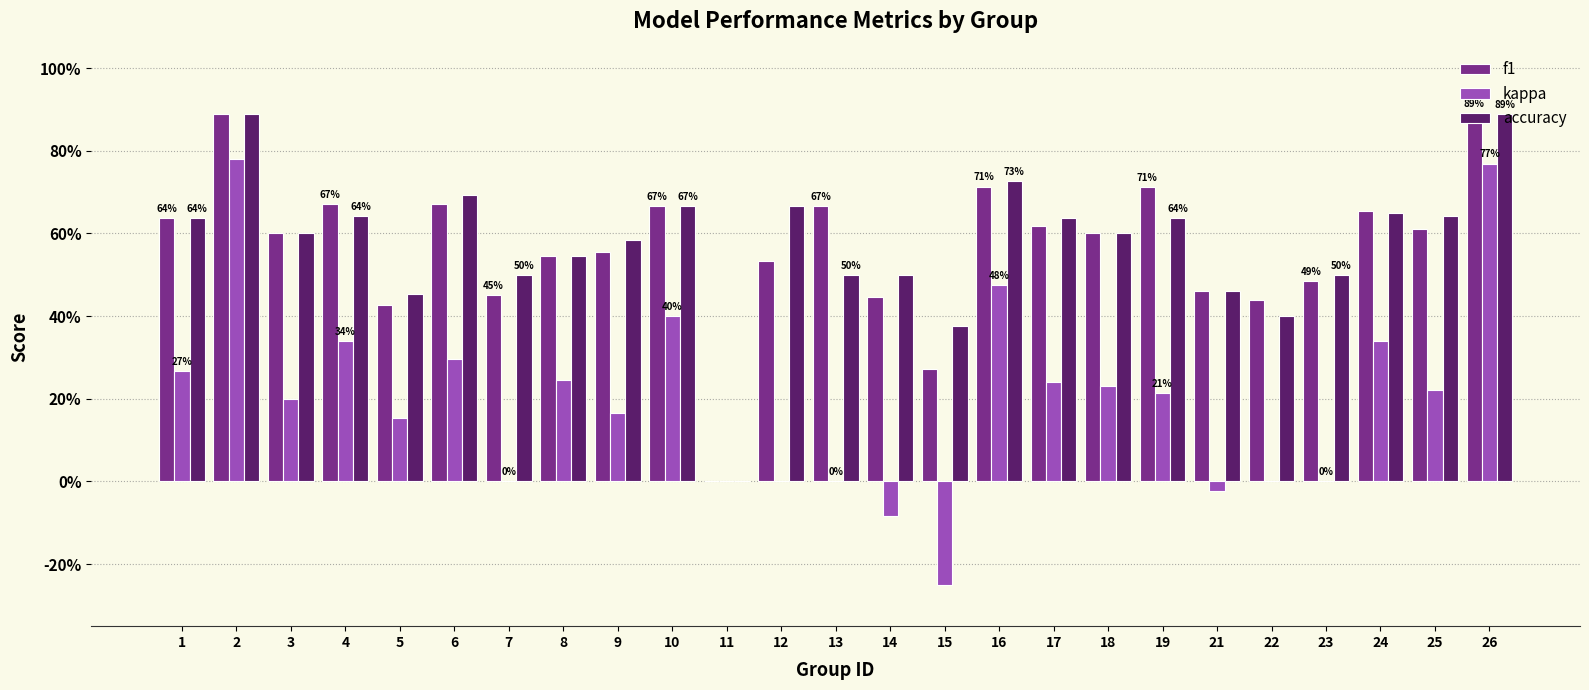

Are the bars horizontal?

No